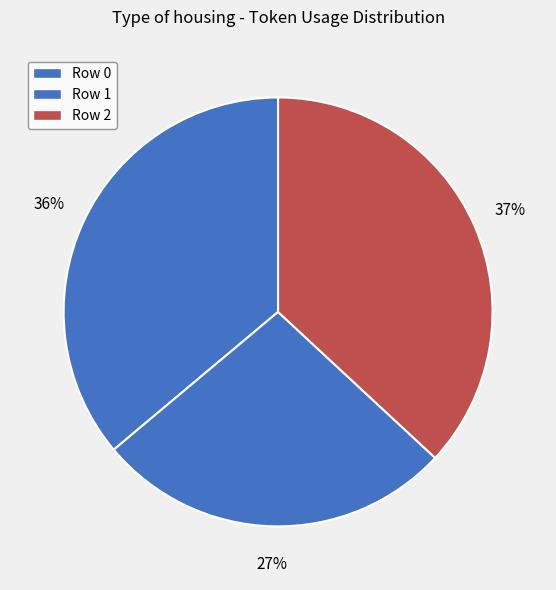

How many segments does this pie chart have?

3